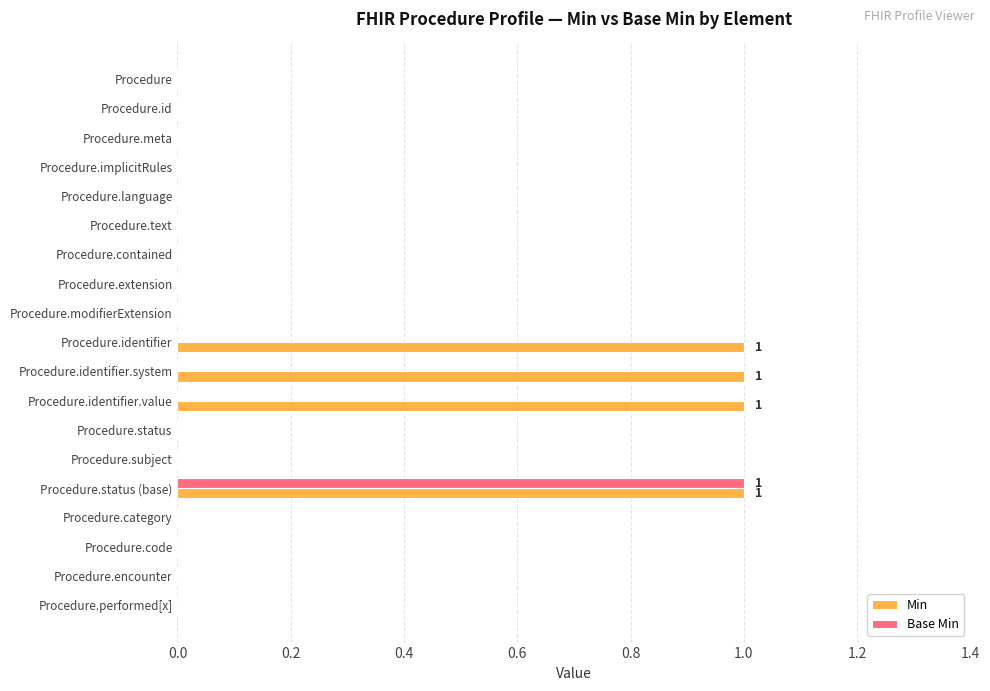

Between Procedure and Procedure.identifier.system, which series saw the biggest shift?

Min